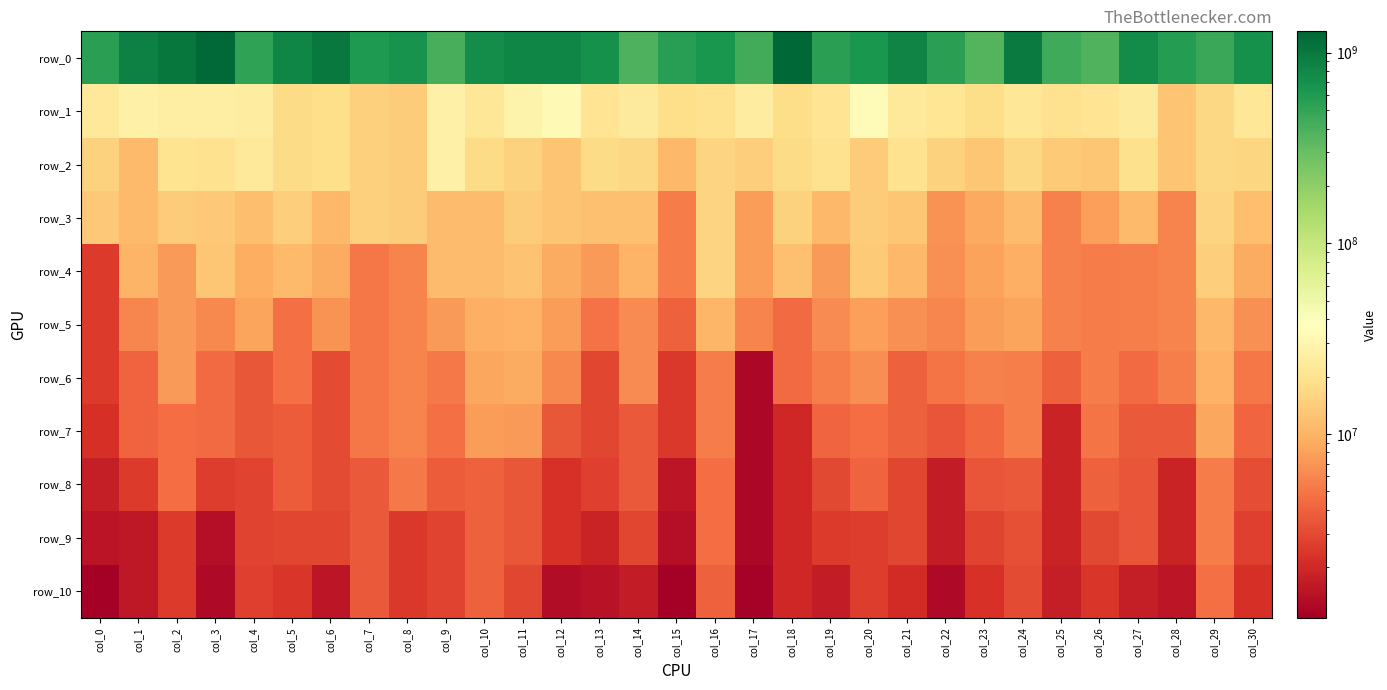

Rank the series at col_10 from highest to lowest value.

row_0, row_1, row_2, row_3, row_4, row_5, row_6, row_7, row_8, row_9, row_10